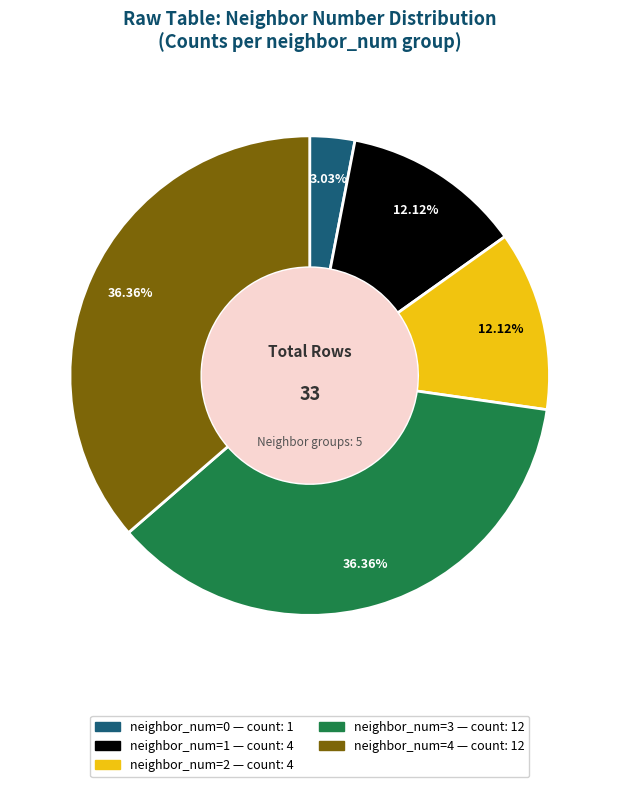

Does any single category account for the majority?

No